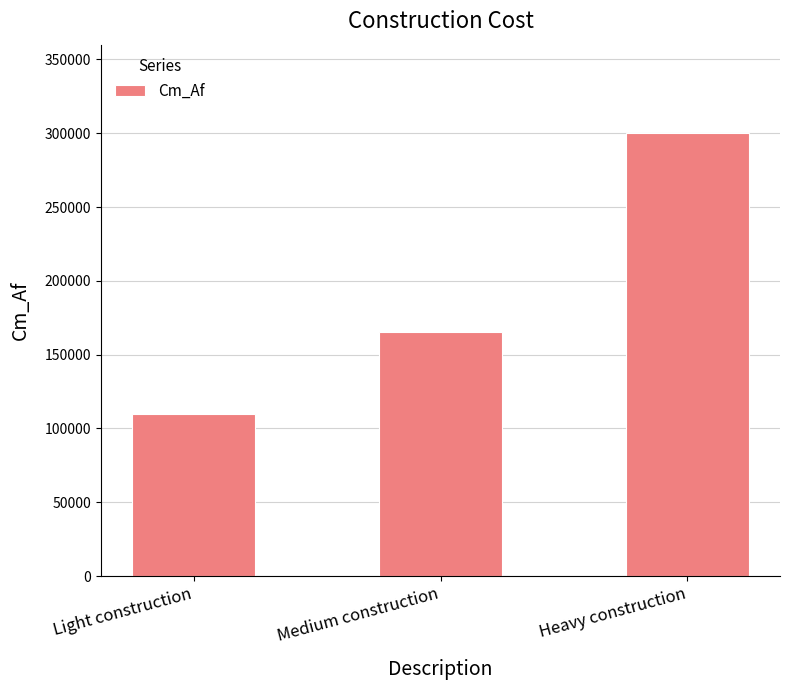

What is the change in value from Light construction to Heavy construction?

+190000